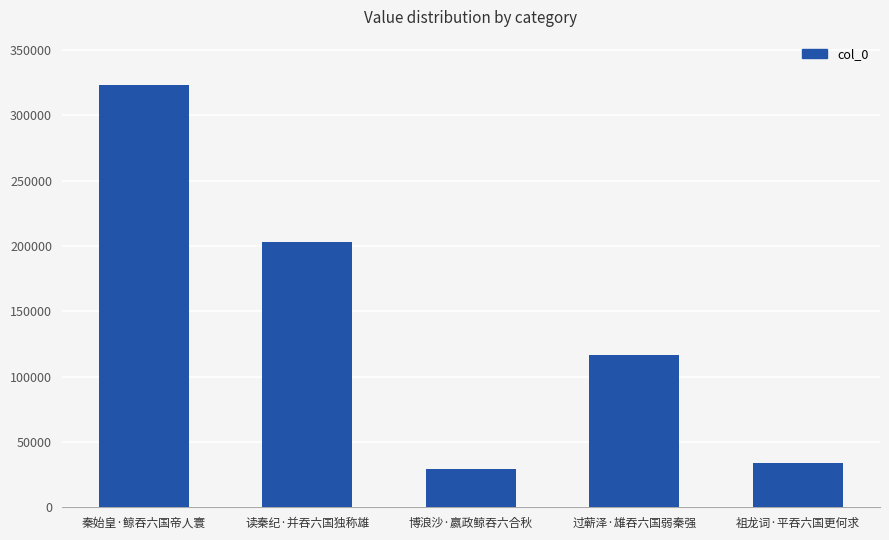

Reading right to left, list all the values displayed in this chart.

34230	116718	29412	202854	323151